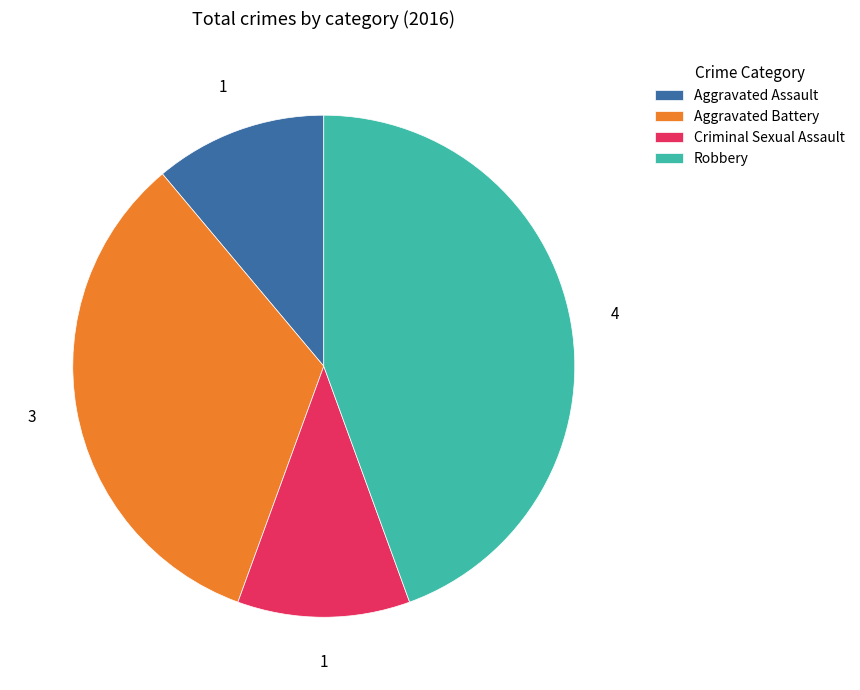

Approximately how many times larger is the value at Criminal Sexual Assault compared to Aggravated Assault?

1.0